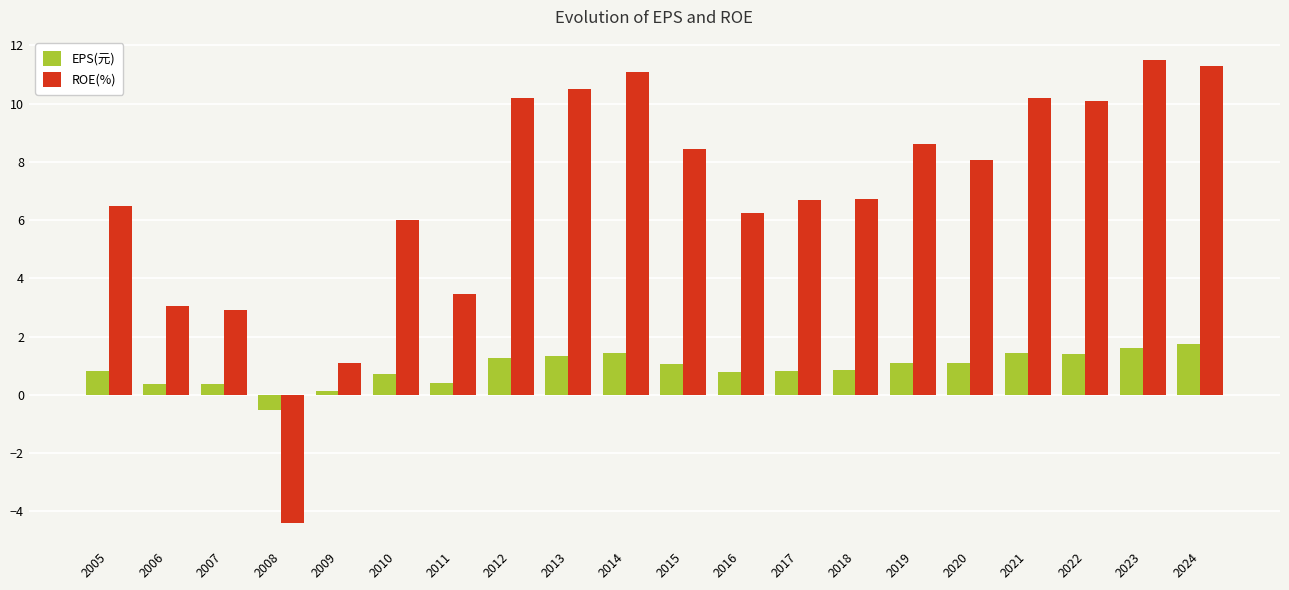

Rank the series at 2019 from lowest to highest value.

EPS(元), ROE(%)